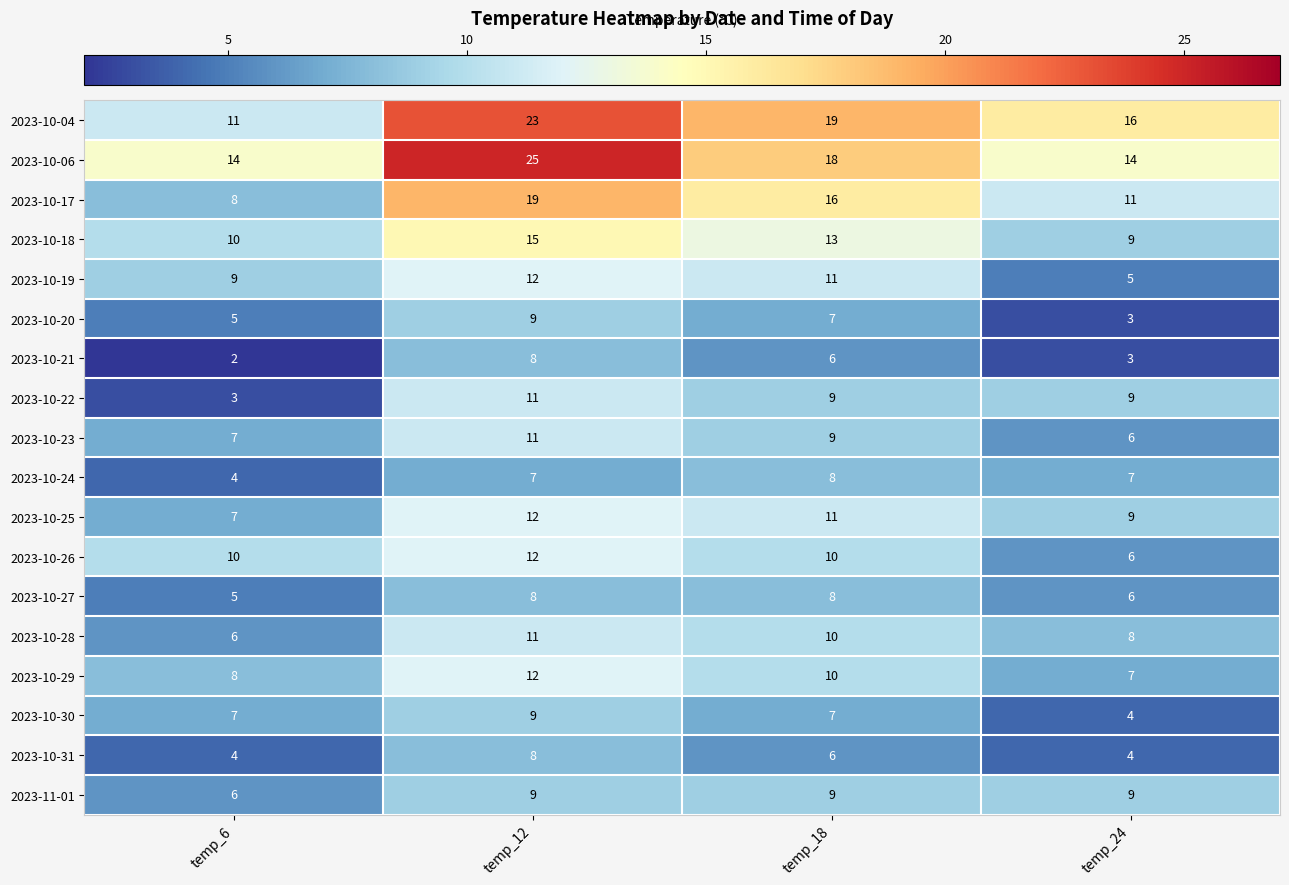

The 2023-10-17 series shows 19 at temp_12. True or false?

True